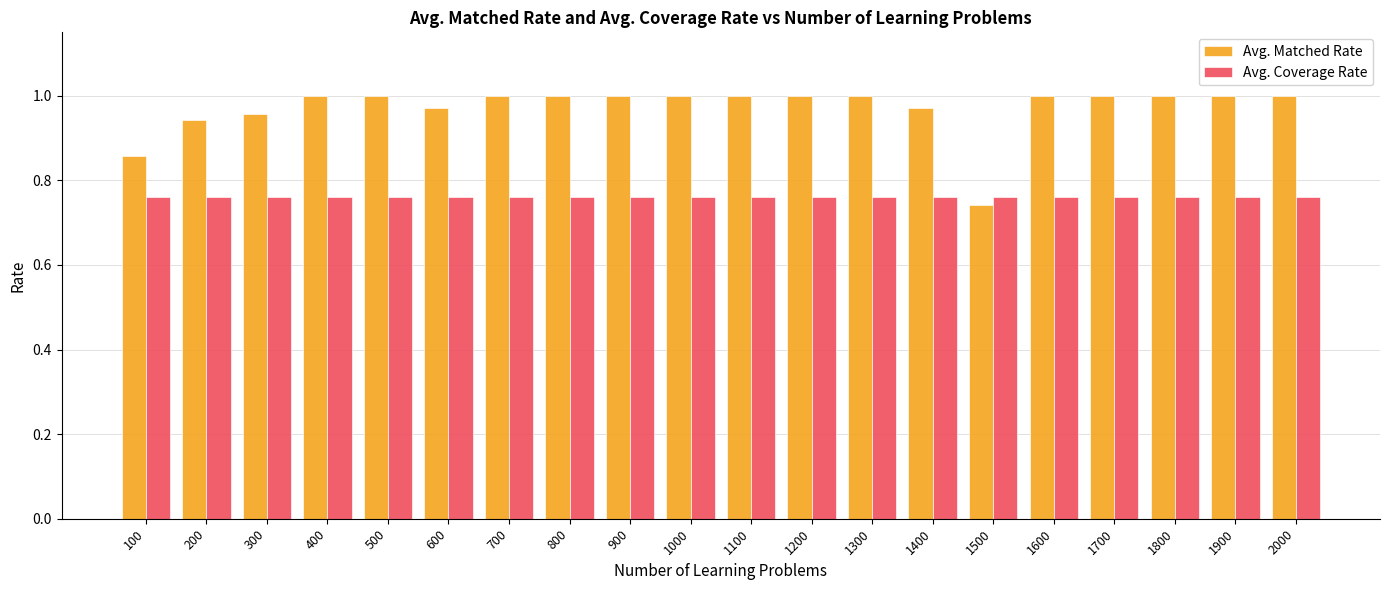

Are the bars horizontal?

No